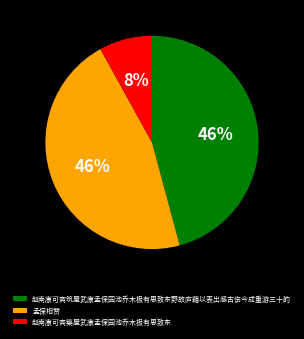

To the nearest percent, what is the difference between the largest and smallest slice percentages?

38%